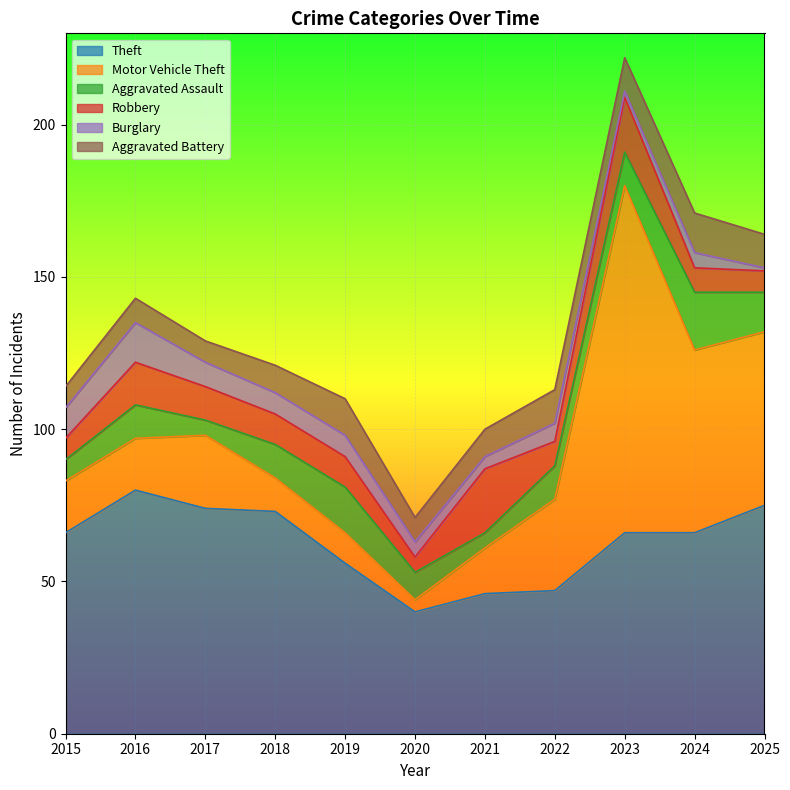

Is the value of Aggravated Assault at 2018 greater than the value of Motor Vehicle Theft at 2019?

Yes